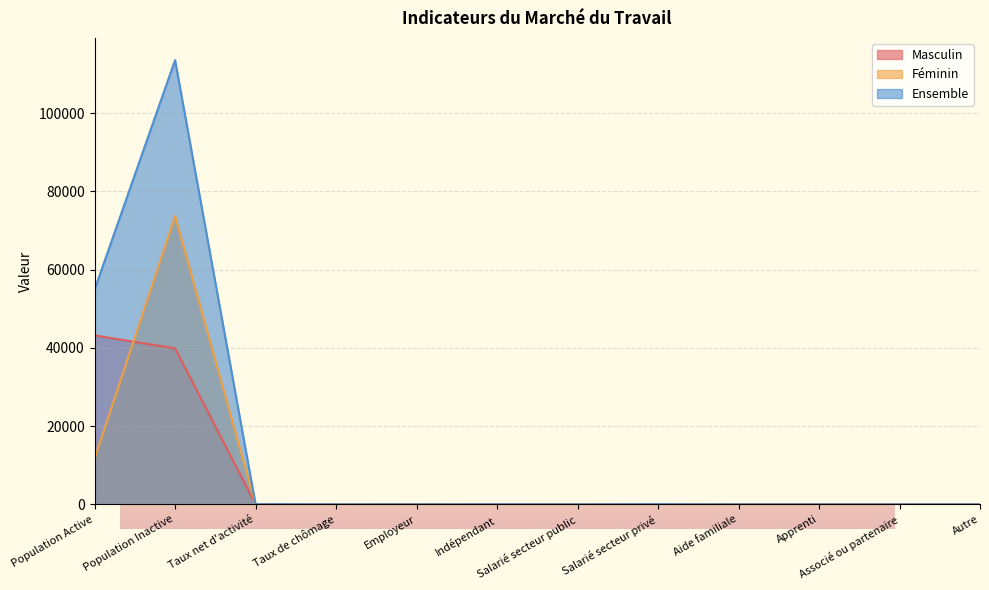

Between which two adjacent categories do Masculin and Féminin first intersect?

Population Active and Population Inactive